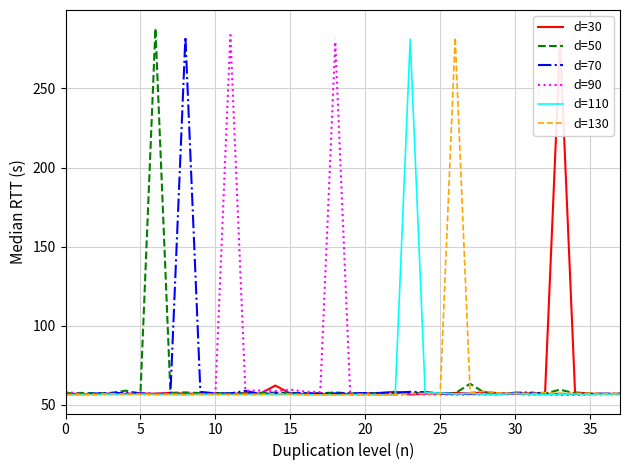

What is the difference between the d=50 values at 25 and 30?

0.0